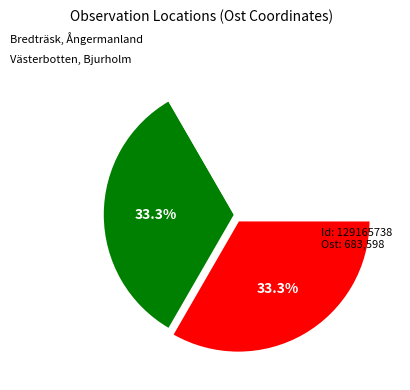

Is there a majority slice in this chart?

No